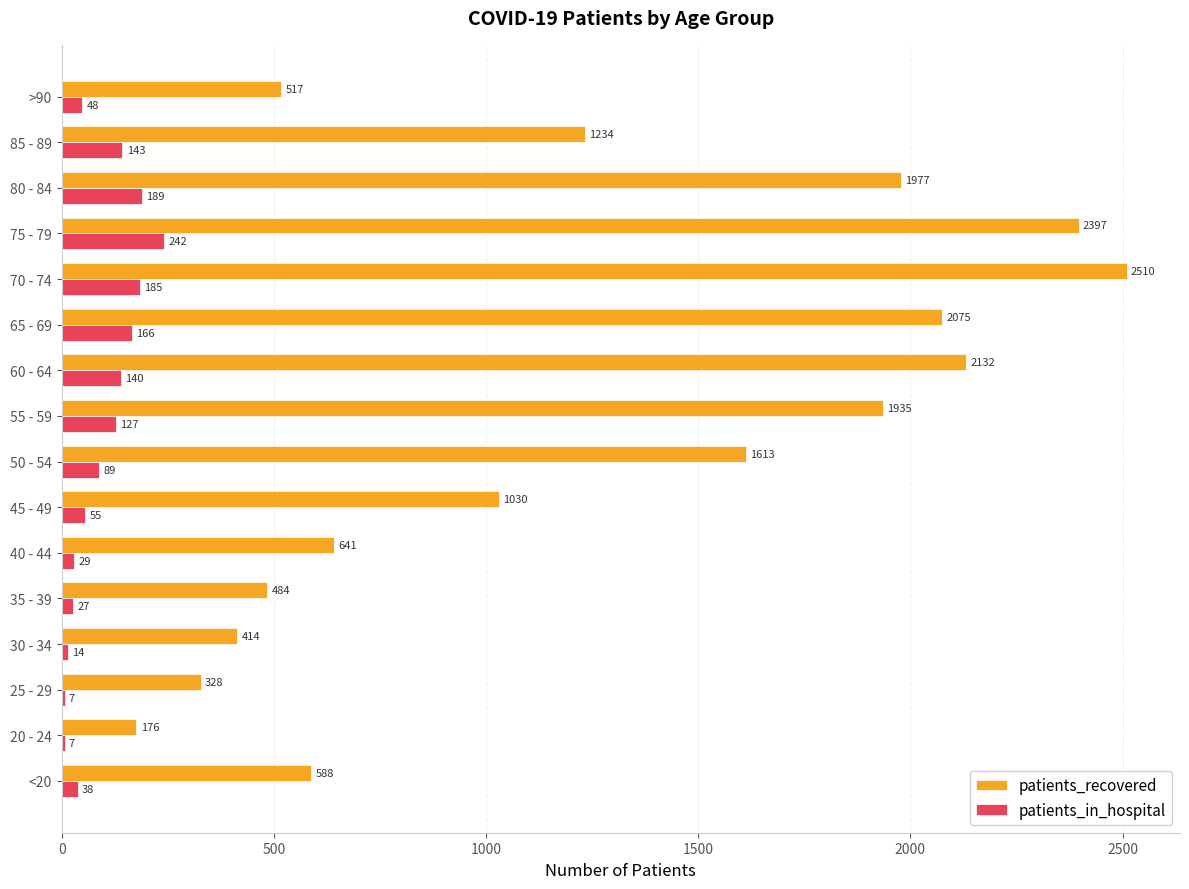

The patients_recovered series shows 594 at 30 - 34. True or false?

False